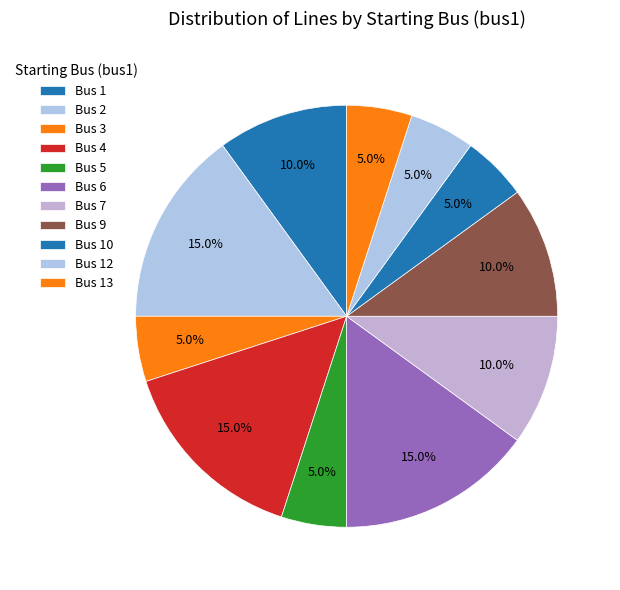

How many segments does this pie chart have?

11